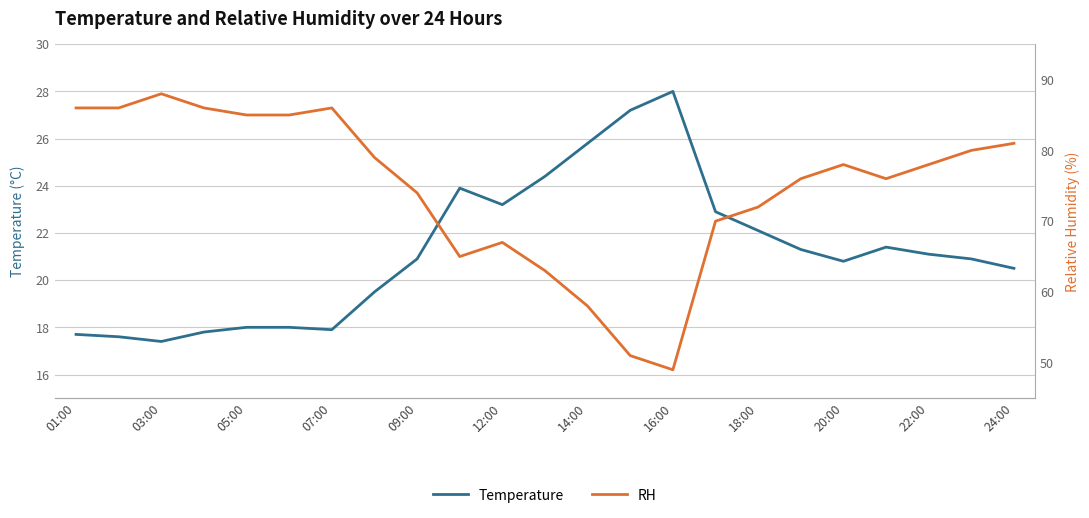

Which category has the highest value in the Temperature series?

16:00